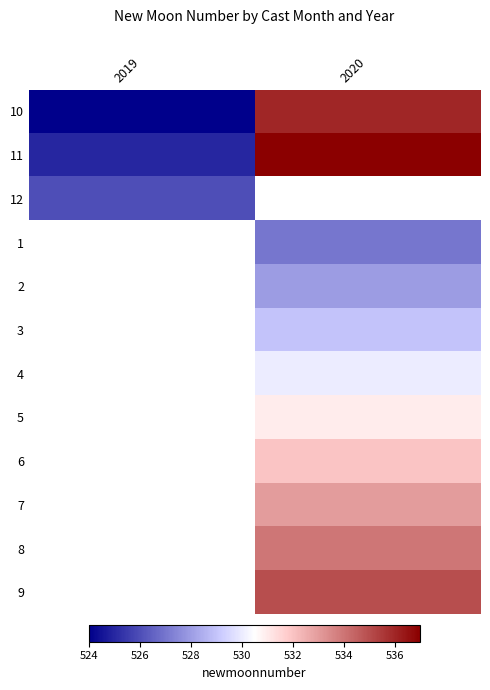

What value does the 8 series have at 2020?

534.0